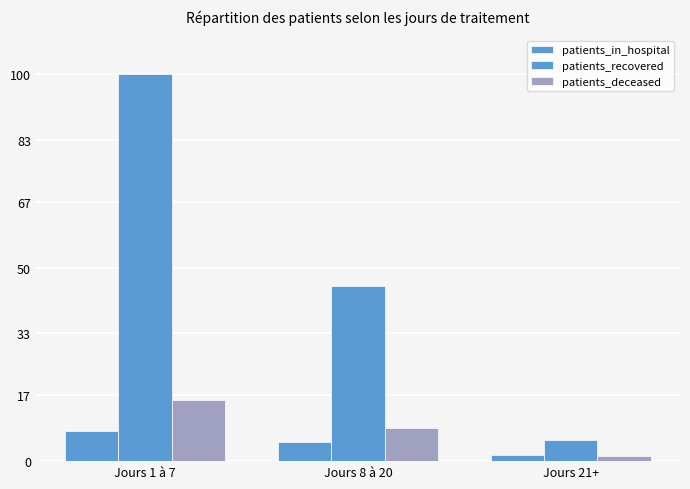

Count the number of categories in the chart.

3